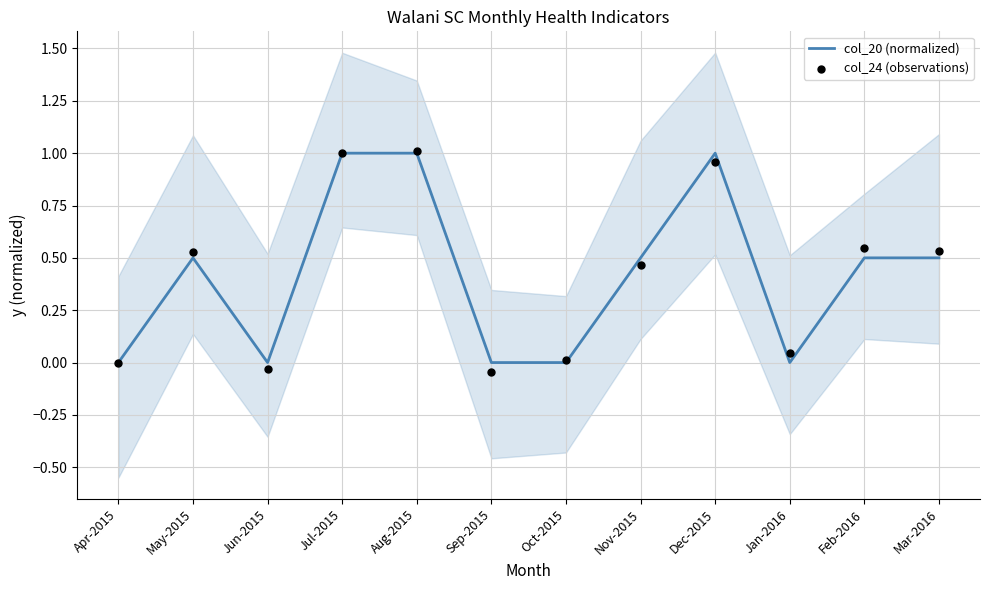

Which series has the largest total across all categories?

col_24 (observations)